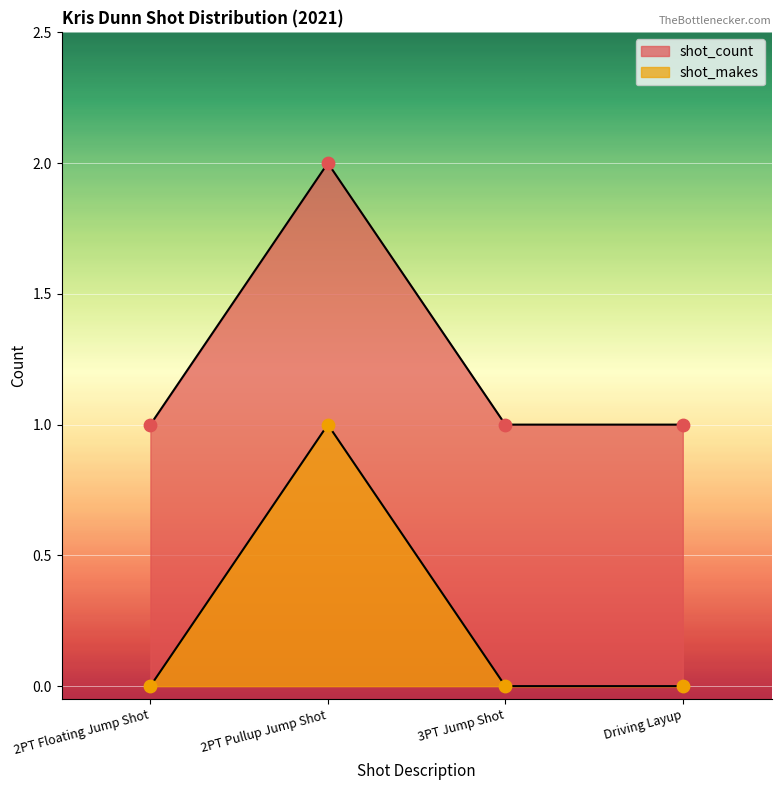

Which series contains the highest Y value?

shot_count